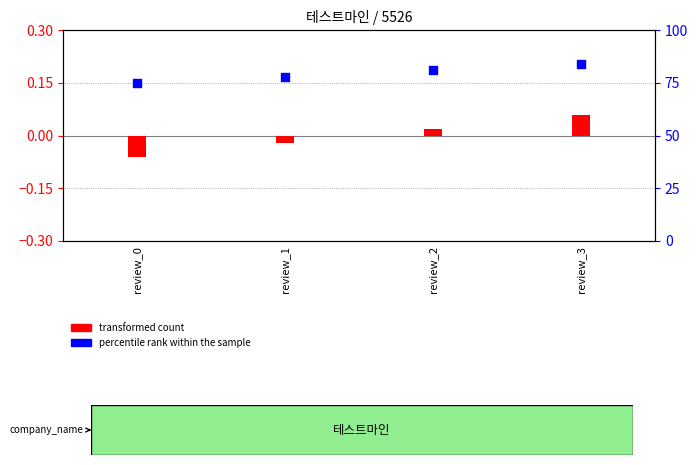

Which series has the largest Y range (max minus min)?

percentile rank within the sample